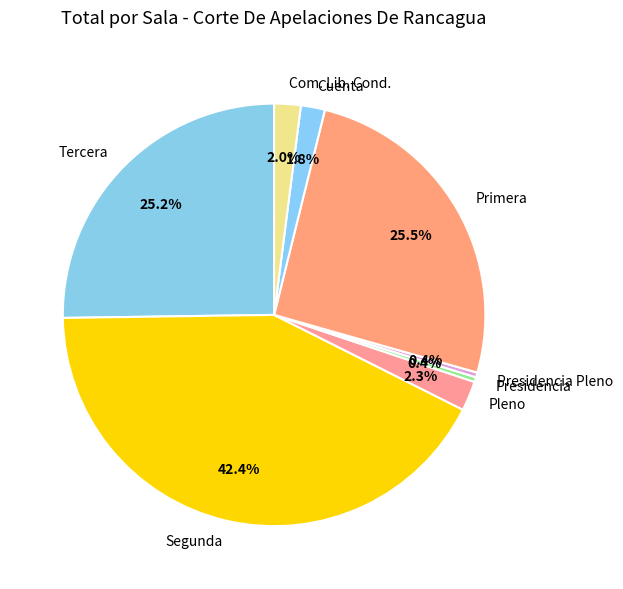

Is the sum of Presidencia and Presidencia Pleno greater than half?

No